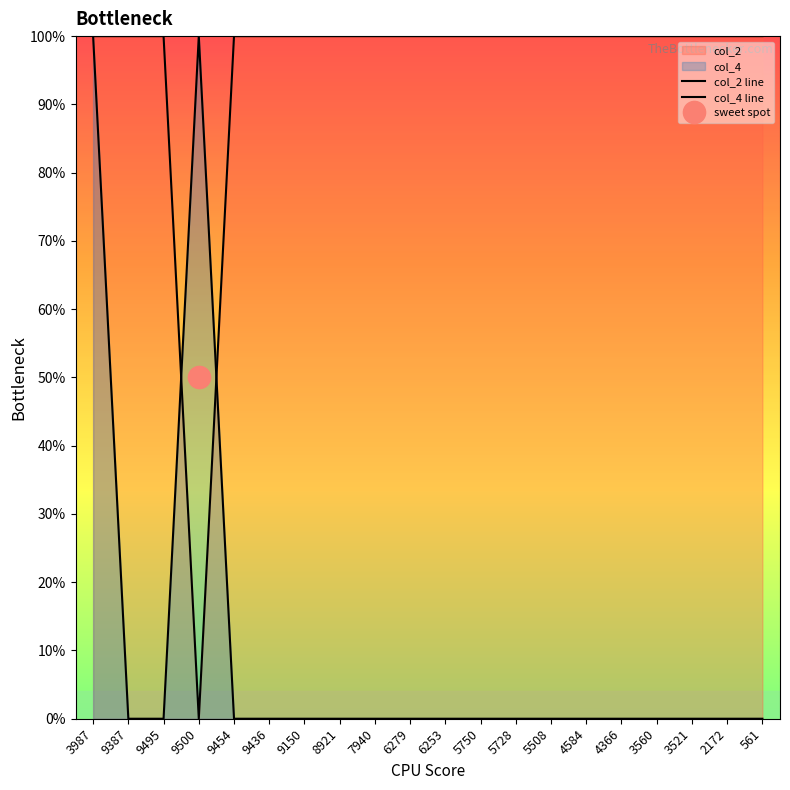

Reading left to right, what are all the values shown in this chart?

col_2: 100.0	100.0	100.0	0.0	100.0	100.0	100.0	100.0	100.0	100.0	100.0	100.0	100.0	100.0	100.0	100.0	100.0	100.0	100.0	100.0
col_4: 100.0	0.0	0.0	100.0	0.0	0.0	0.0	0.0	0.0	0.0	0.0	0.0	0.0	0.0	0.0	0.0	0.0	0.0	0.0	0.0